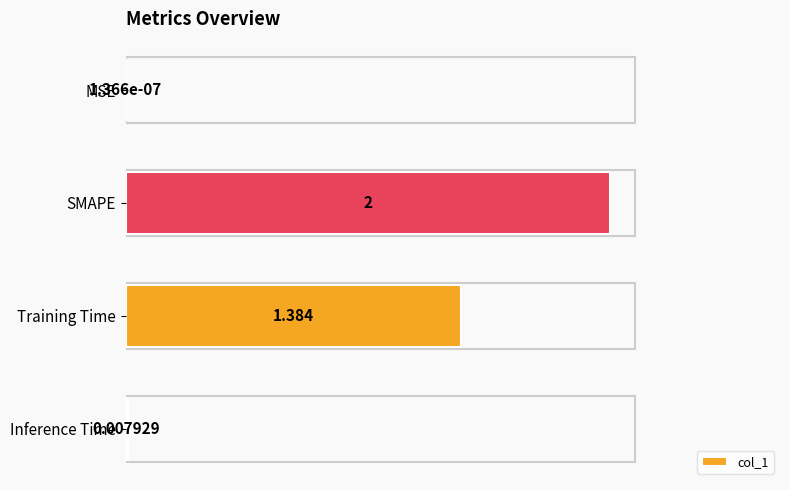

Which category has the highest value across all series?

SMAPE